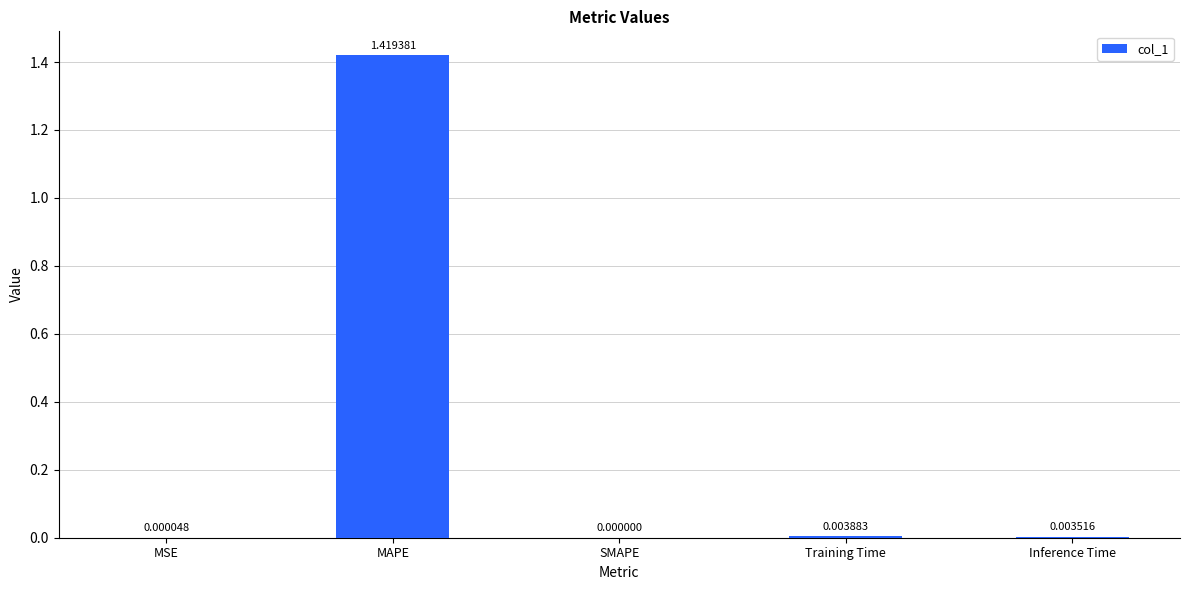

How many categories are shown in the chart?

5